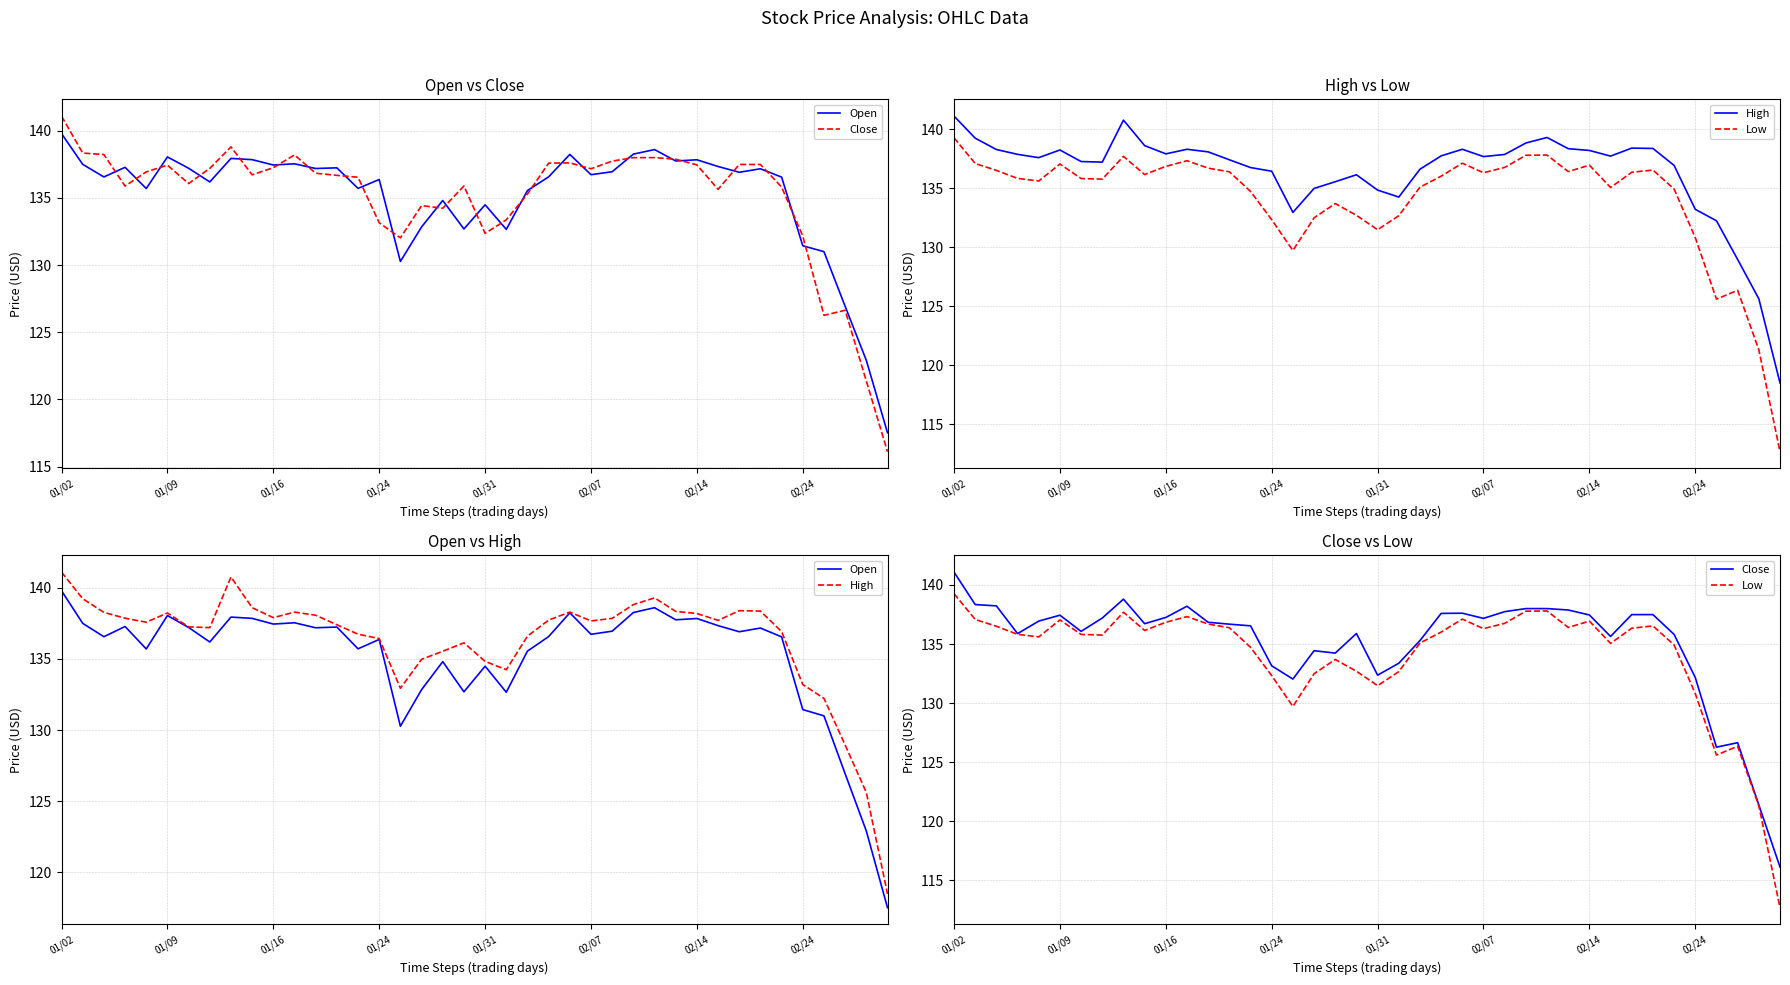

Which series changed the most between 01/31 and 26?

Open